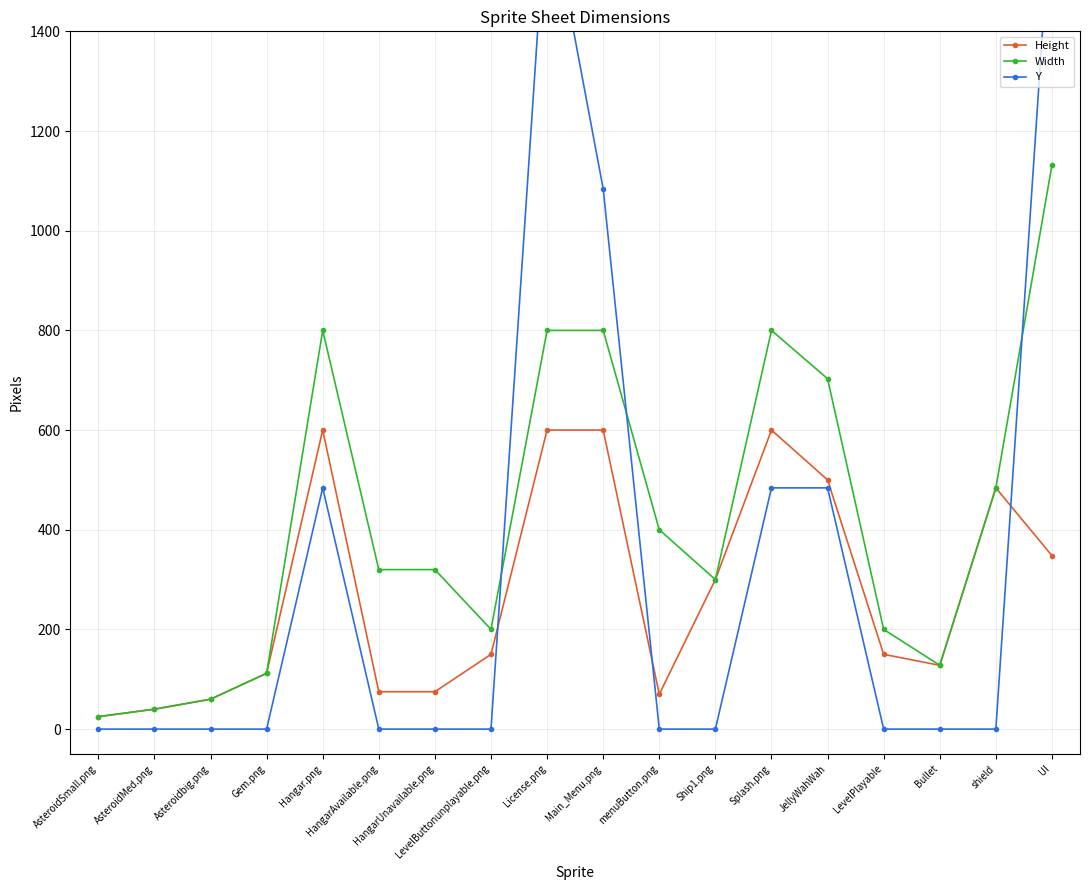

What is the sum of all Height values?

4917